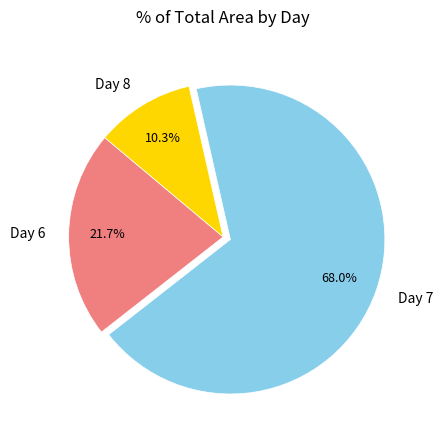

Count the number of slices in the pie.

3